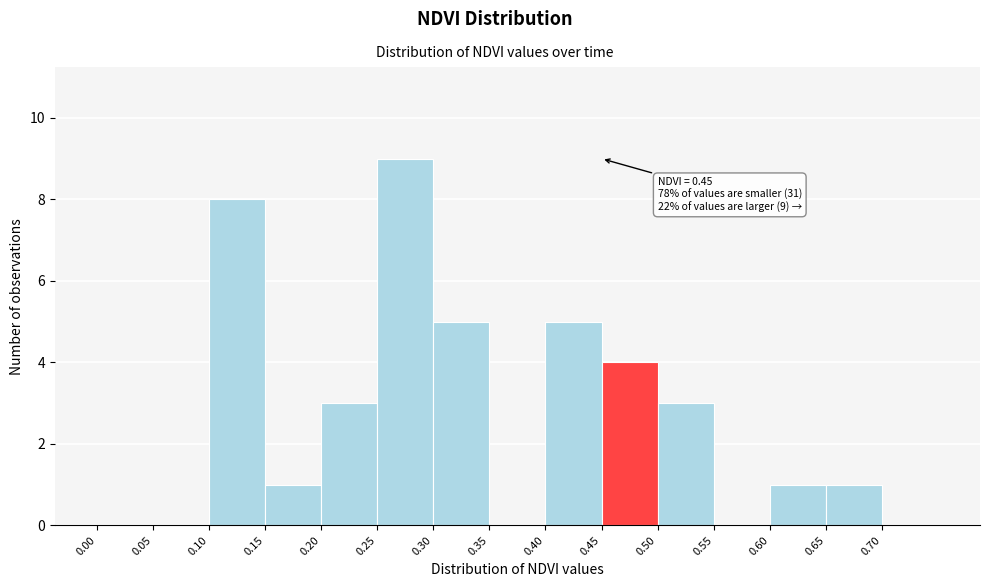

Over which range of the x-axis is the bar tallest?

0.25 to 0.30